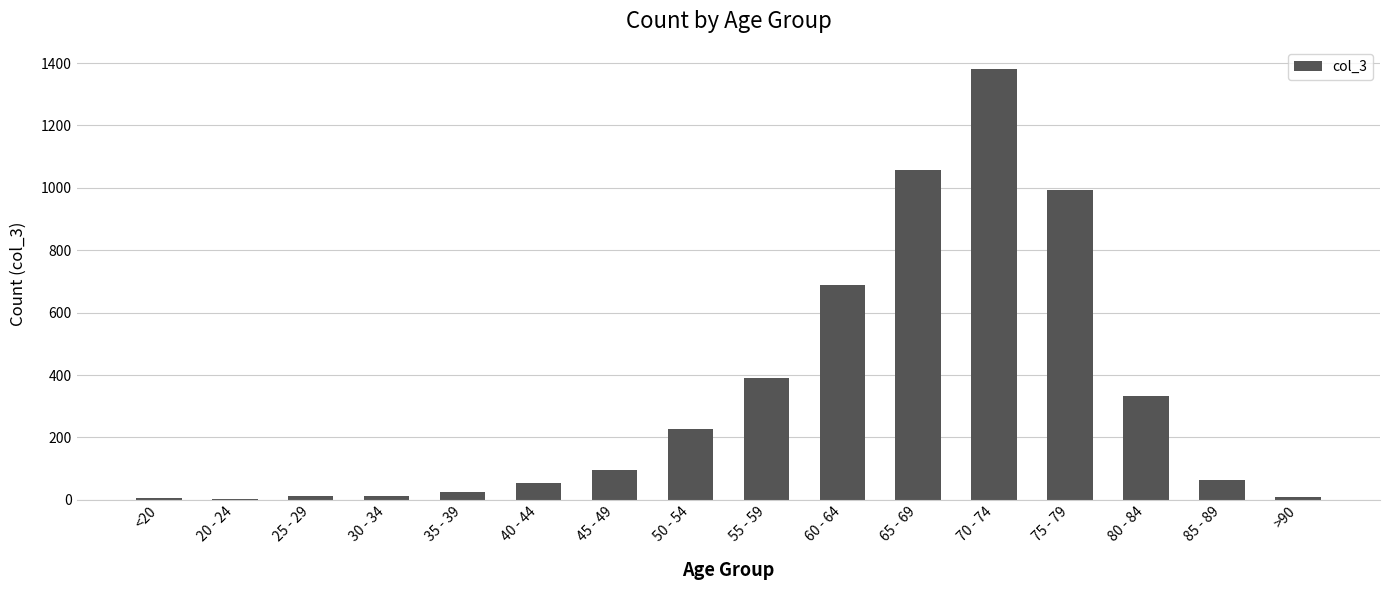

At which category does the chart reach its peak across all series?

70 - 74